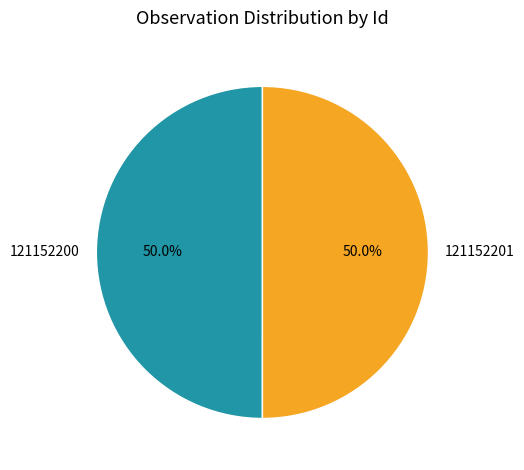

Approximately how many times larger is the value at 121152200 compared to 121152201?

1.0